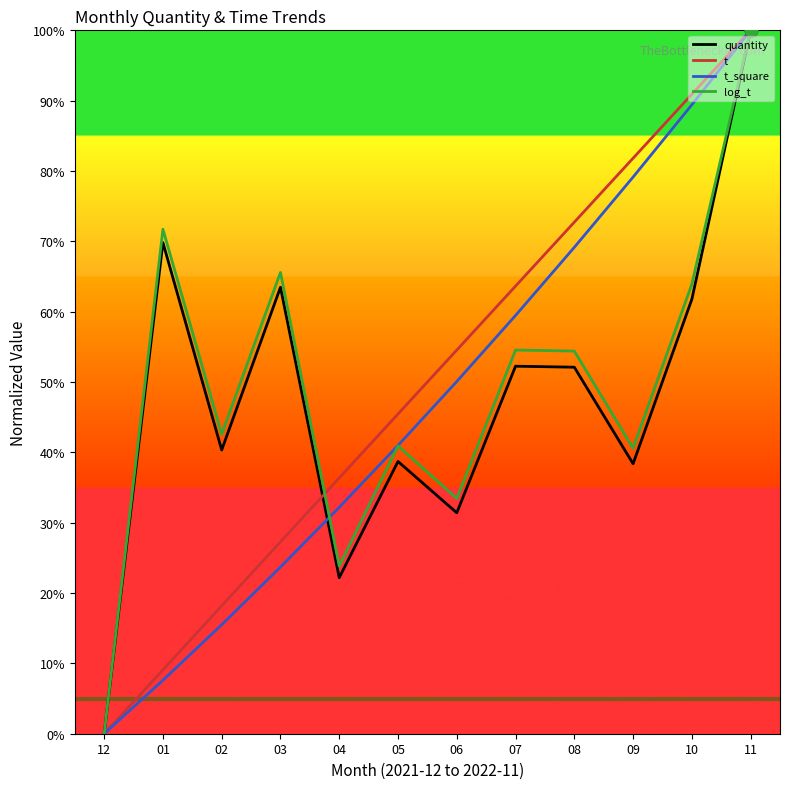

Between 01 and 08, which series saw the biggest shift?

t